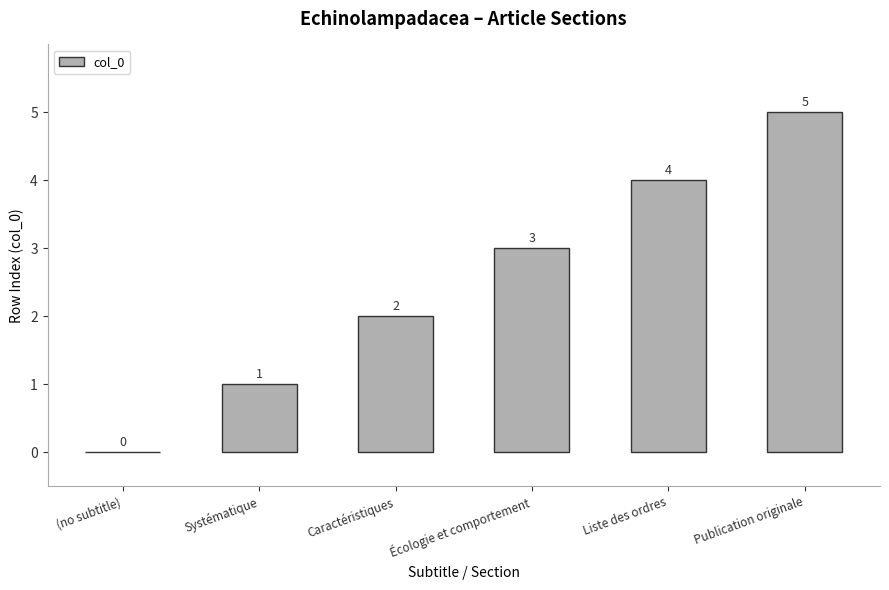

At which label is the value closest to 2?

Caractéristiques